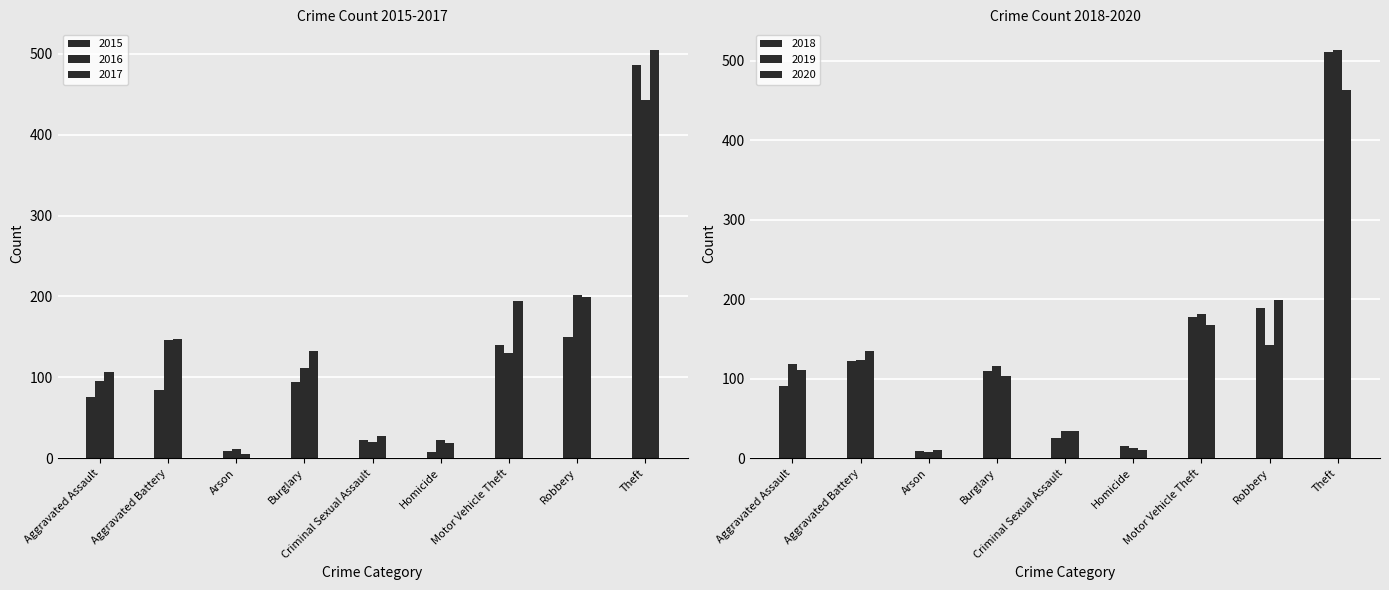

What is the difference between the highest and lowest values at Aggravated Battery?

62